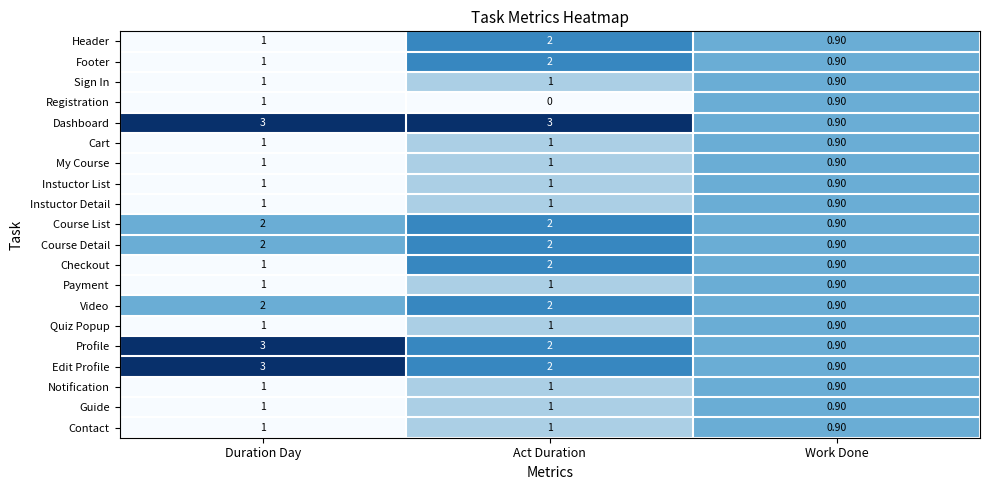

Which series has the largest total across all categories?

Dashboard